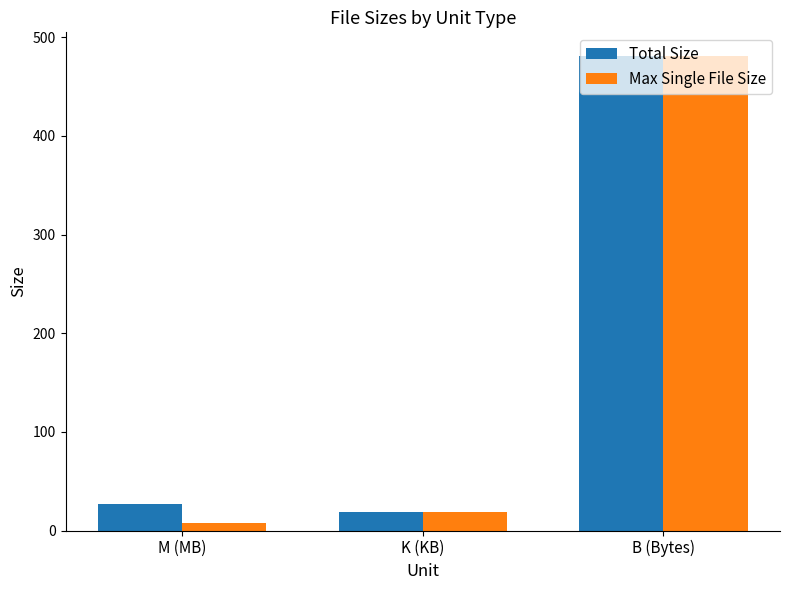

What is the label of the 3rd bar from the right?

M (MB)